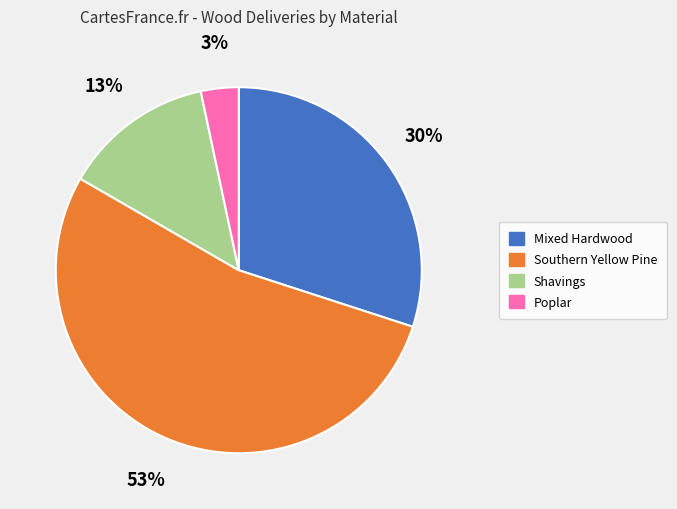

To the nearest percent, what portion does Shavings represent?

13%